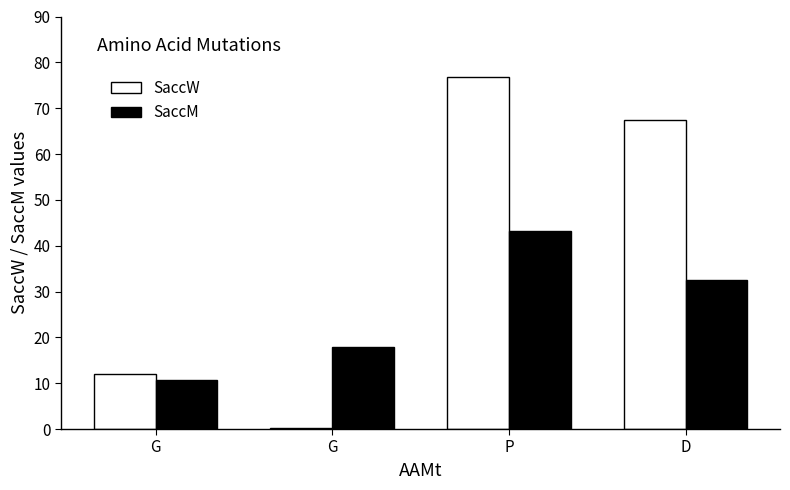

How many bars are there in total?

8